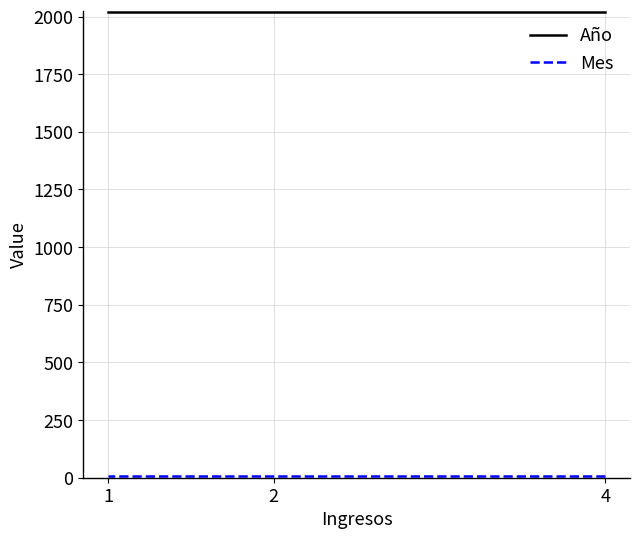

True or false: Año has a value of 3545 at 1.

False